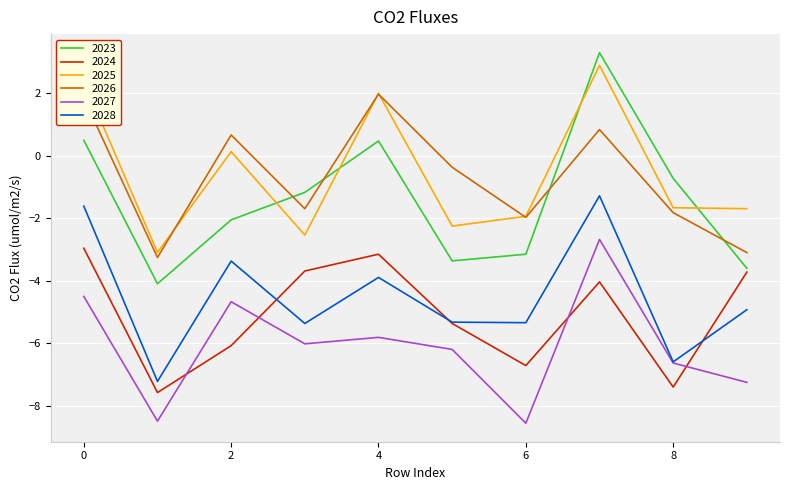

After their last crossing, which series has the higher values: 2023 or 2026?

2026